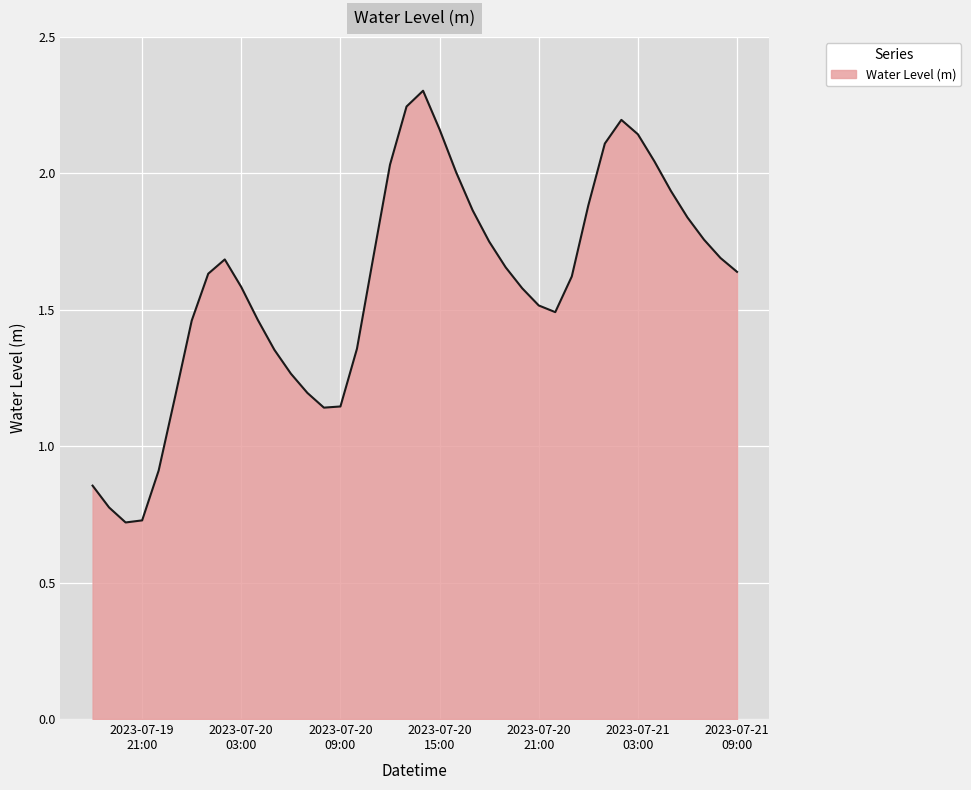

What is the greatest value displayed?

2.3